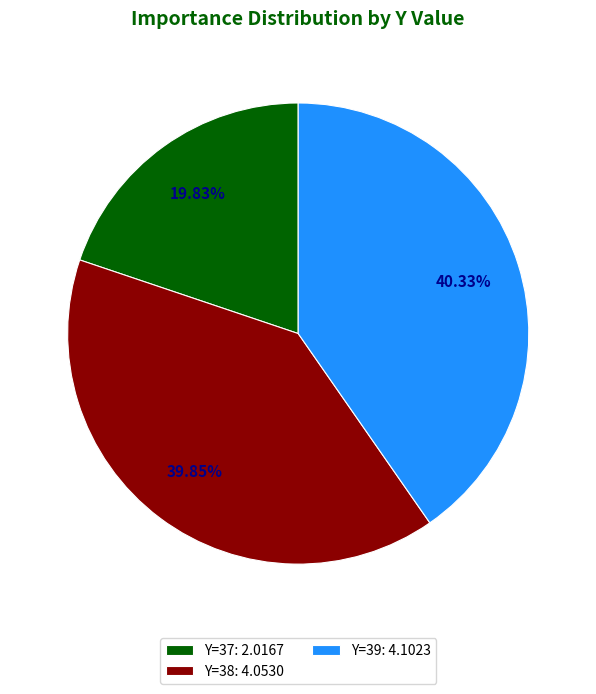

Is there any slice that represents more than half of the pie?

No